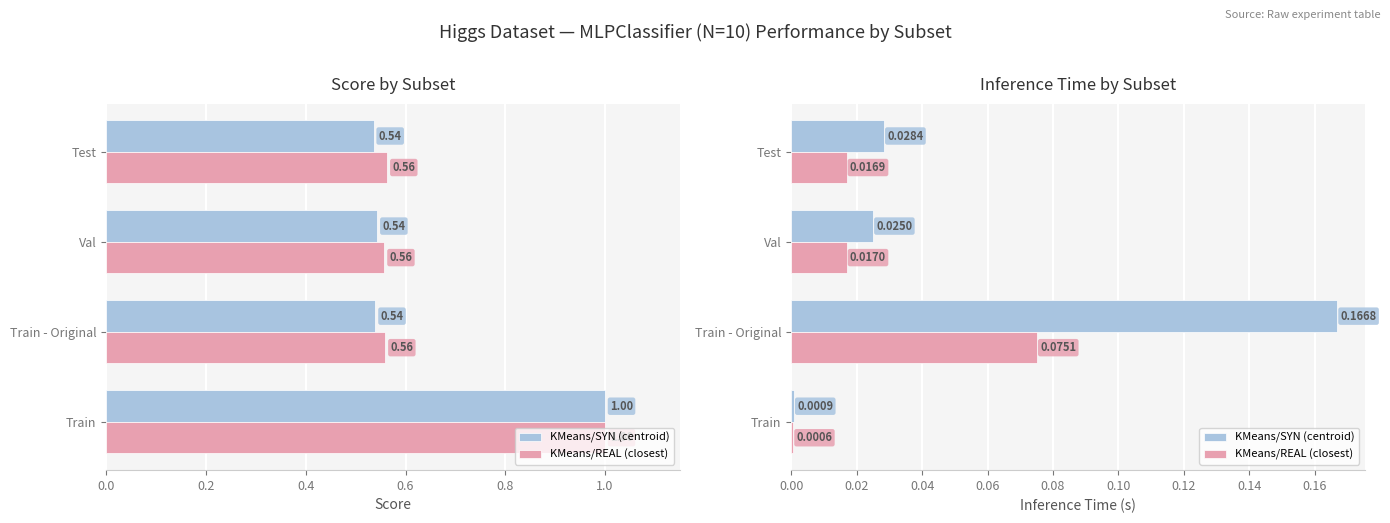

Rank the series at 0.2 from highest to lowest value.

KMeans/SYN (centroid), KMeans/REAL (closest)